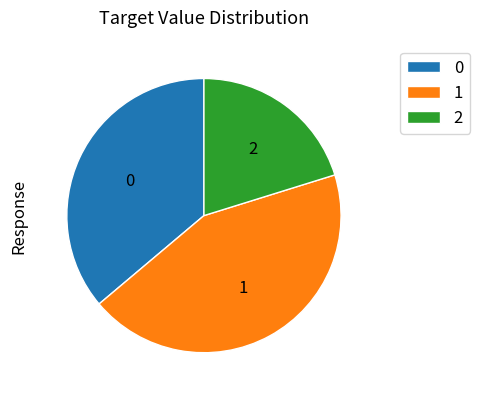

What is the largest slice in the pie chart?

1